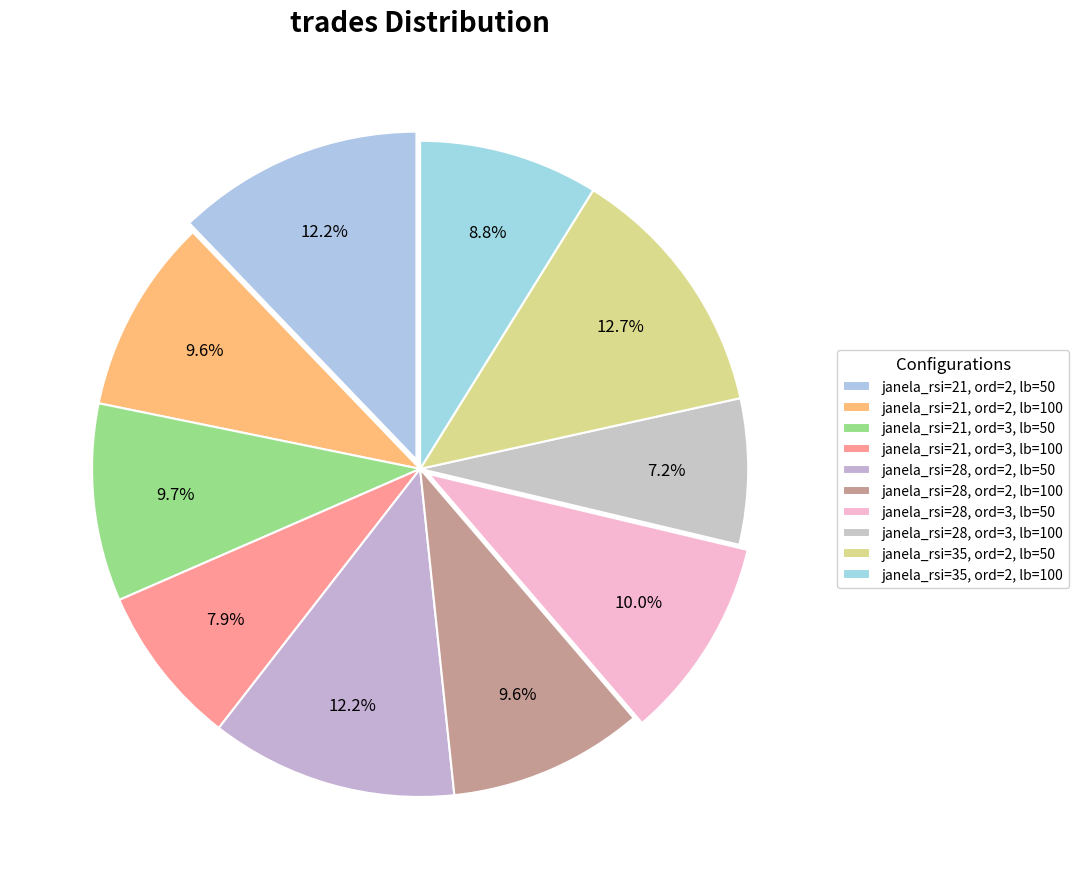

Is there a majority slice in this chart?

No